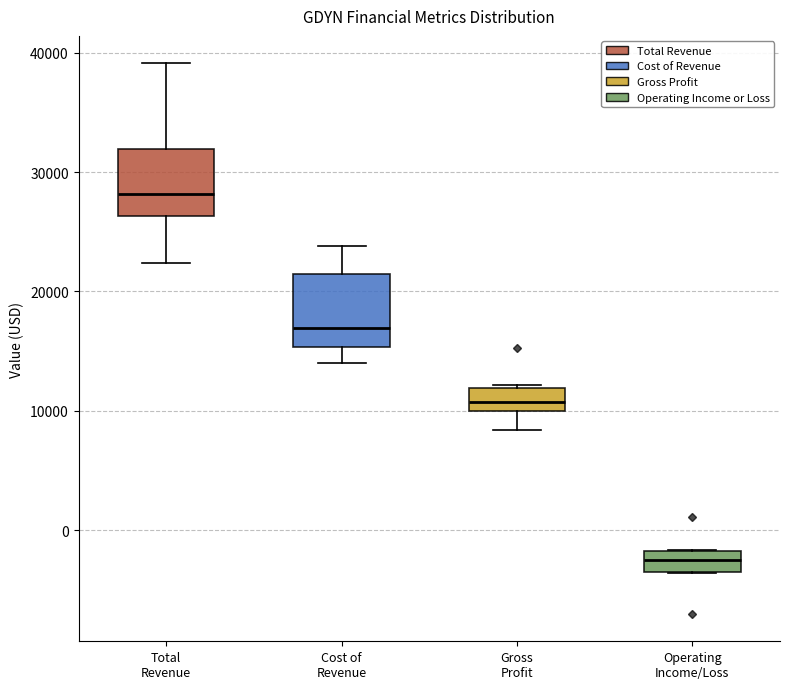

Which box has the lowest median line?

Operating Income/Loss